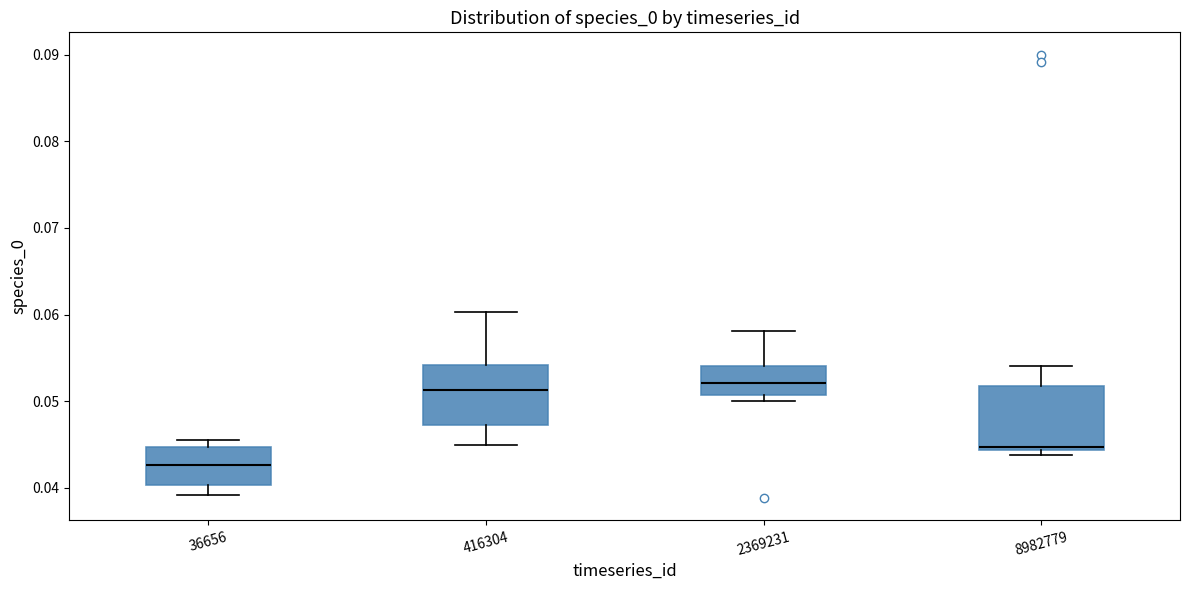

Reading left to right, read every box against the y-axis: the position of its median line, the range the box covers, and the ends of its whiskers. The values are not printed on the chart, so give them approximately, as read against the axis.

36656: median 0.043, box 0.040 to 0.045, whiskers 0.039 to 0.045 (just above the box's upper edge)
416304: median 0.051, box 0.047 to 0.054, whiskers 0.045 to 0.060
2369231: median 0.052, box 0.051 to 0.054, whiskers 0.050 to 0.058
8982779: median 0.045, box 0.044 to 0.052, whiskers 0.044 (just below the box's lower edge) to 0.054